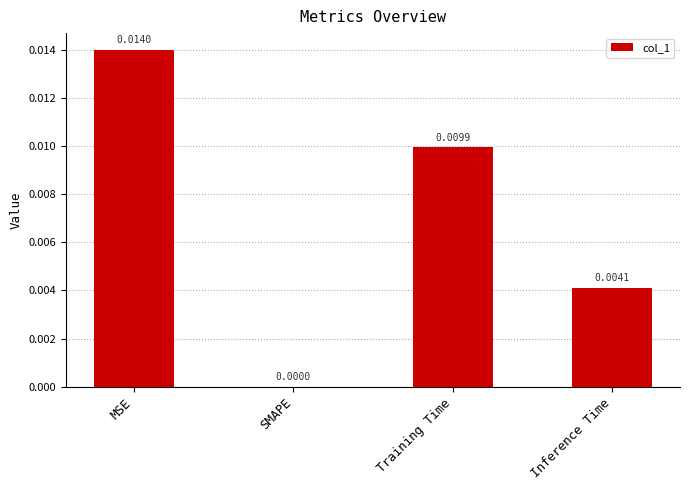

At which label is the value closest to 0?

SMAPE